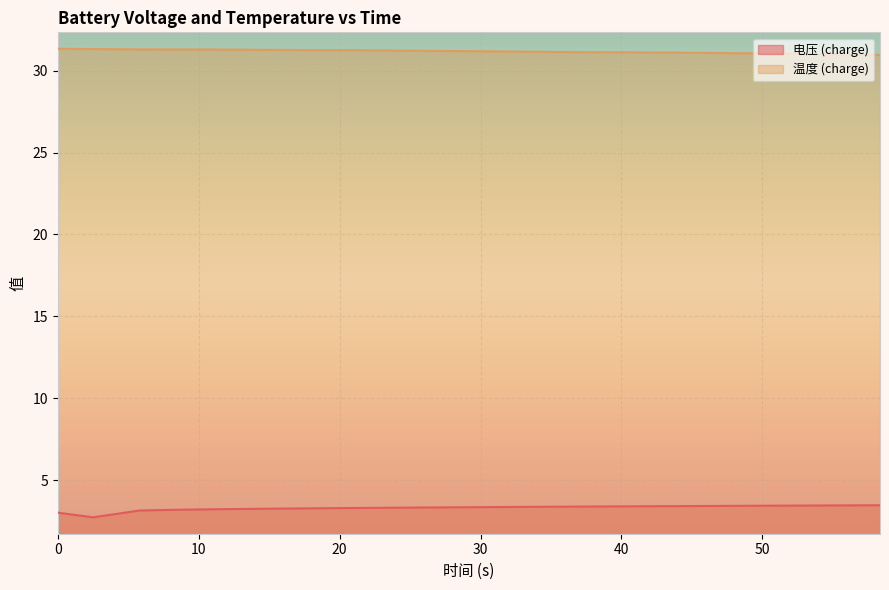

At how many categories does at least one series exceed 27?

20